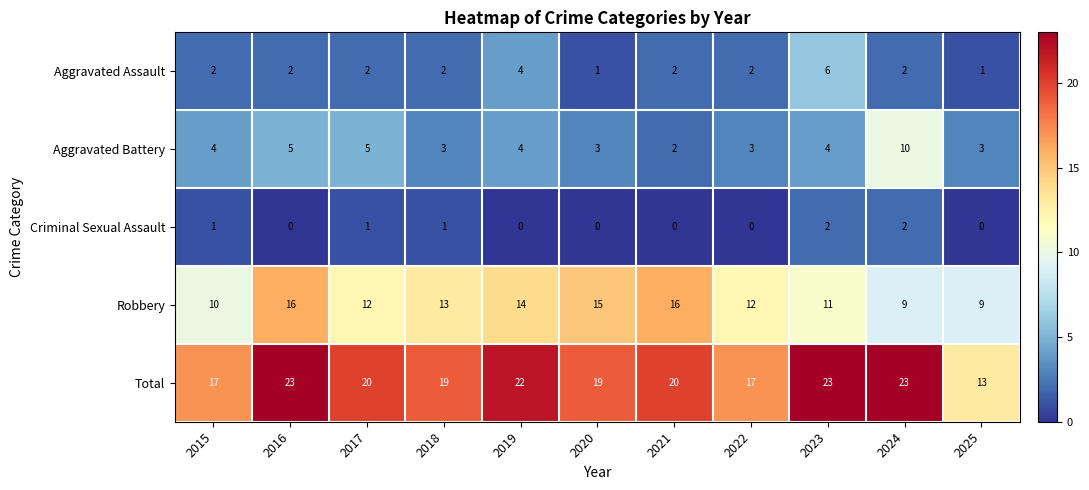

At 2017, list the series in order from smallest to largest.

Criminal Sexual Assault, Aggravated Assault, Aggravated Battery, Robbery, Total